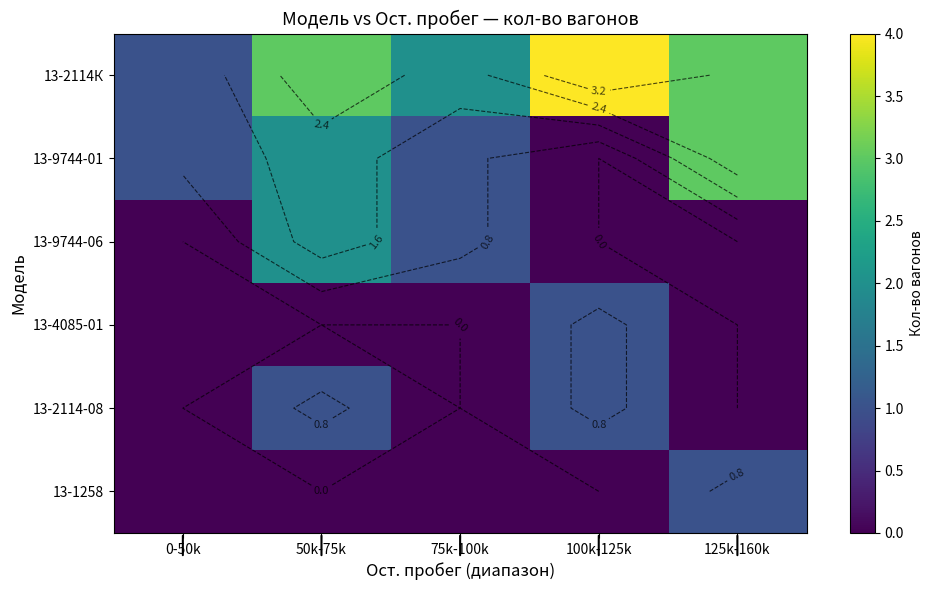

Which has a higher value, 100k-125k or 0-50k?

100k-125k